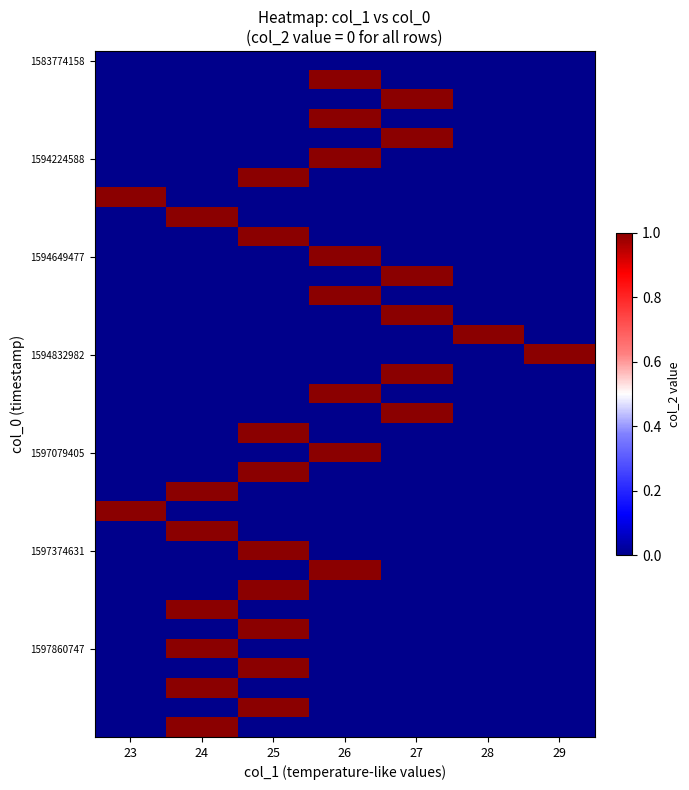

Count the number of data series in this chart.

35